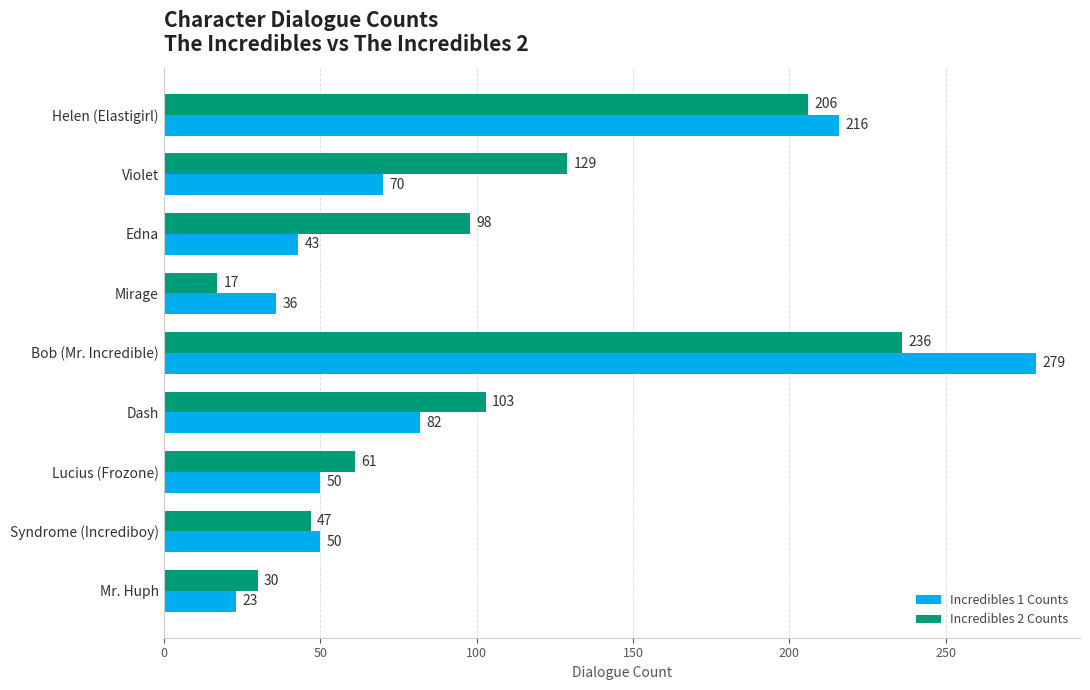

List the series in order of their peak value, highest first.

Incredibles 1 Counts, Incredibles 2 Counts